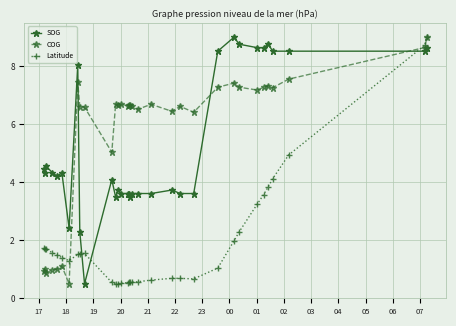

What is the greatest value displayed?

9.0